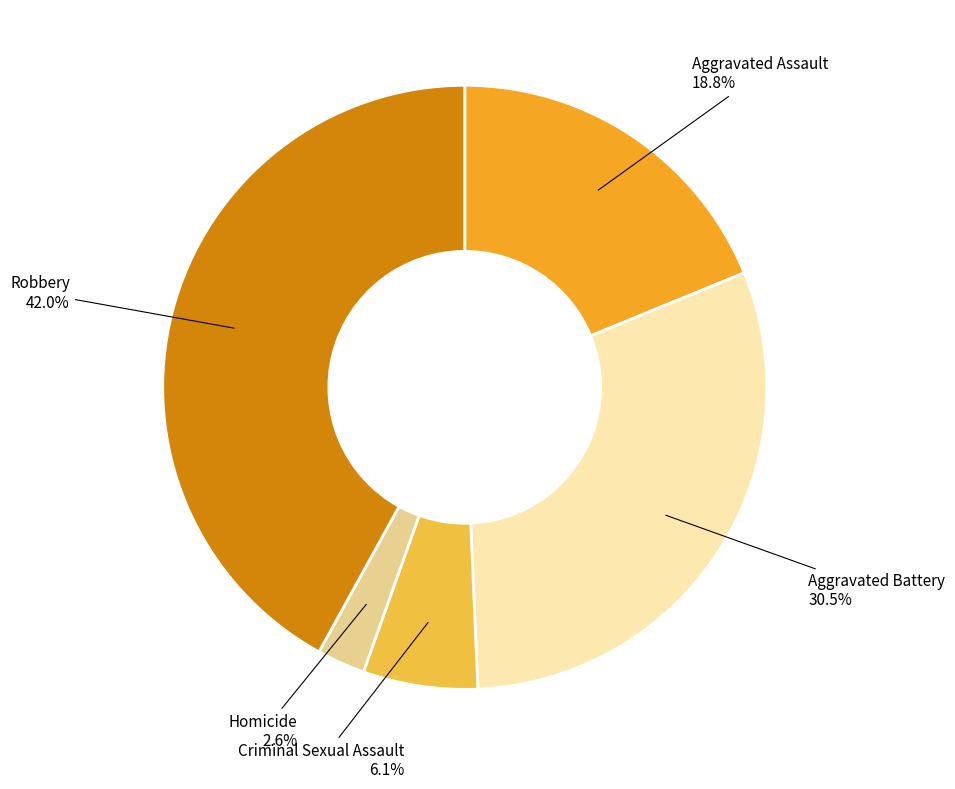

To the nearest percent, what portion does Aggravated Assault represent?

19%